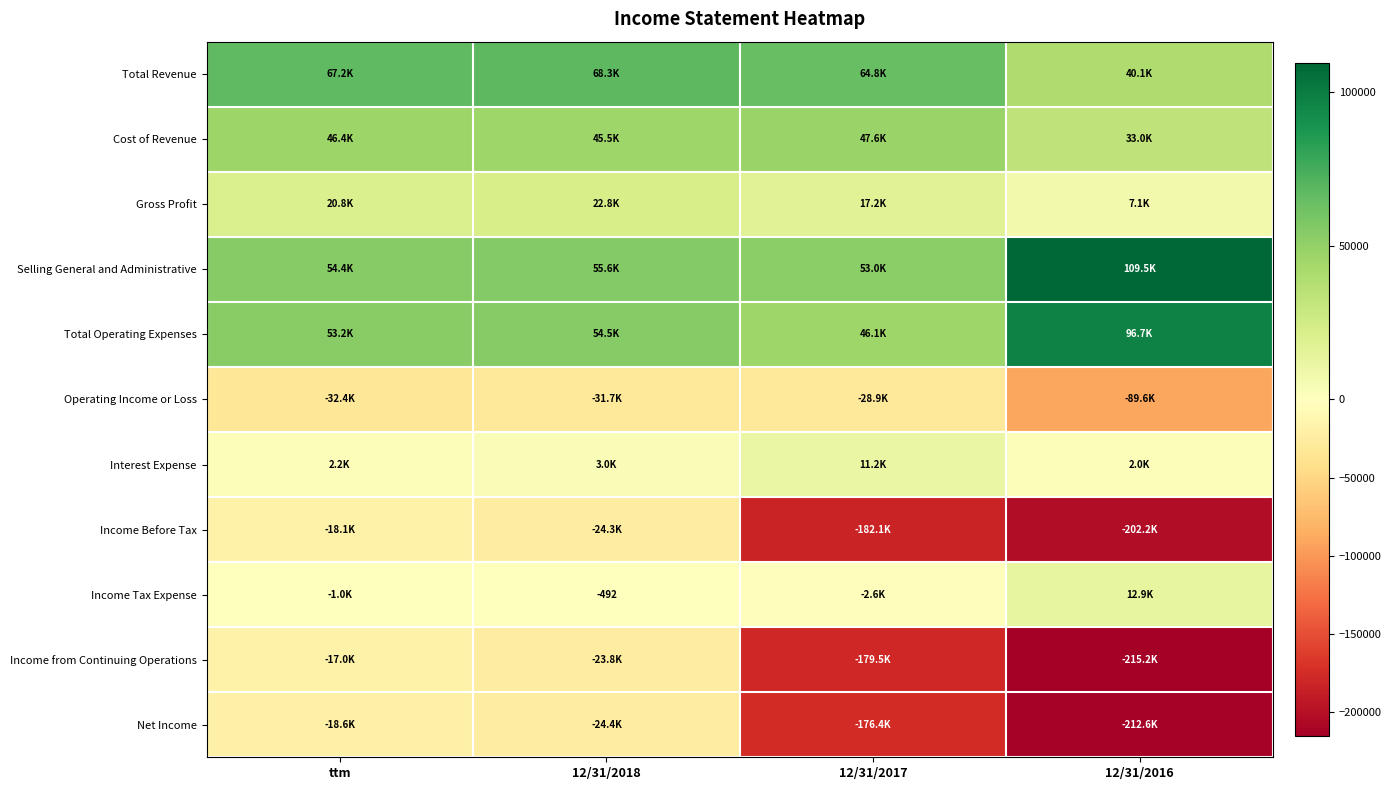

What is the smallest value displayed?

-215183